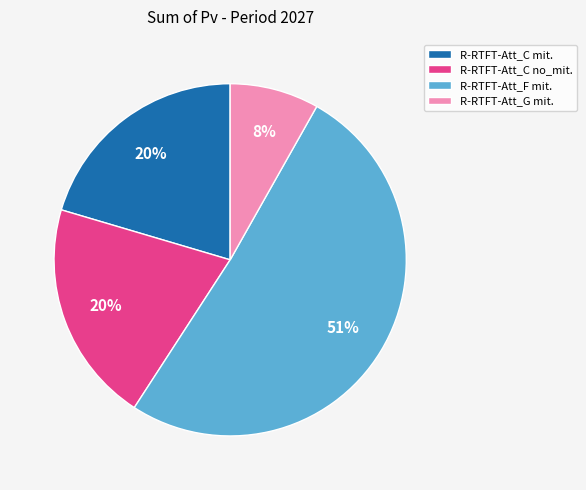

To the nearest percent, what is the difference between the R-RTFT-Att_C mit. and R-RTFT-Att_G mit. slice percentages?

12%